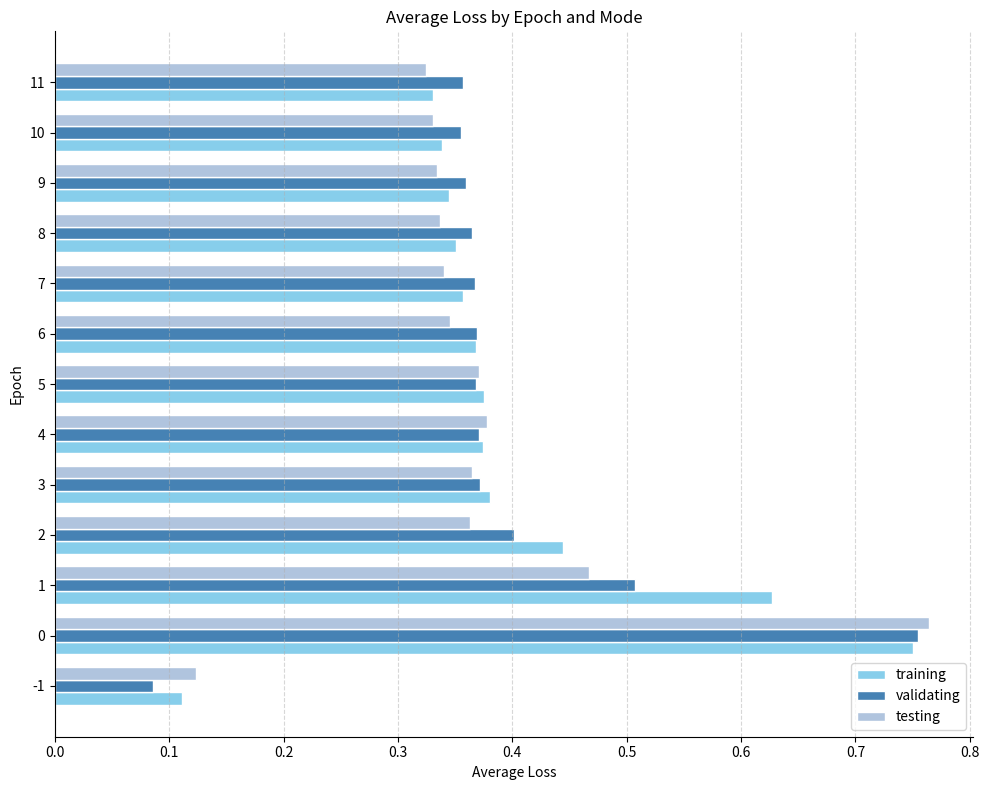

The value of testing at 5 is 0.4. True or false?

True